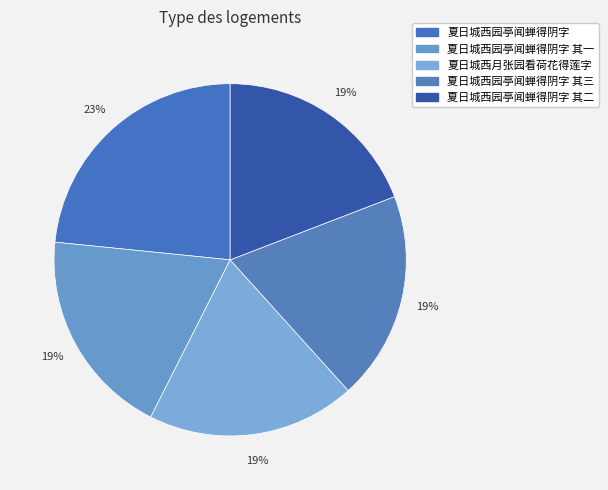

Rank the categories by value from lowest to highest.

夏日城西月张园看荷花得莲字, 夏日城西园亭闻蝉得阴字 其一, 夏日城西园亭闻蝉得阴字 其二, 夏日城西园亭闻蝉得阴字 其三, 夏日城西园亭闻蝉得阴字